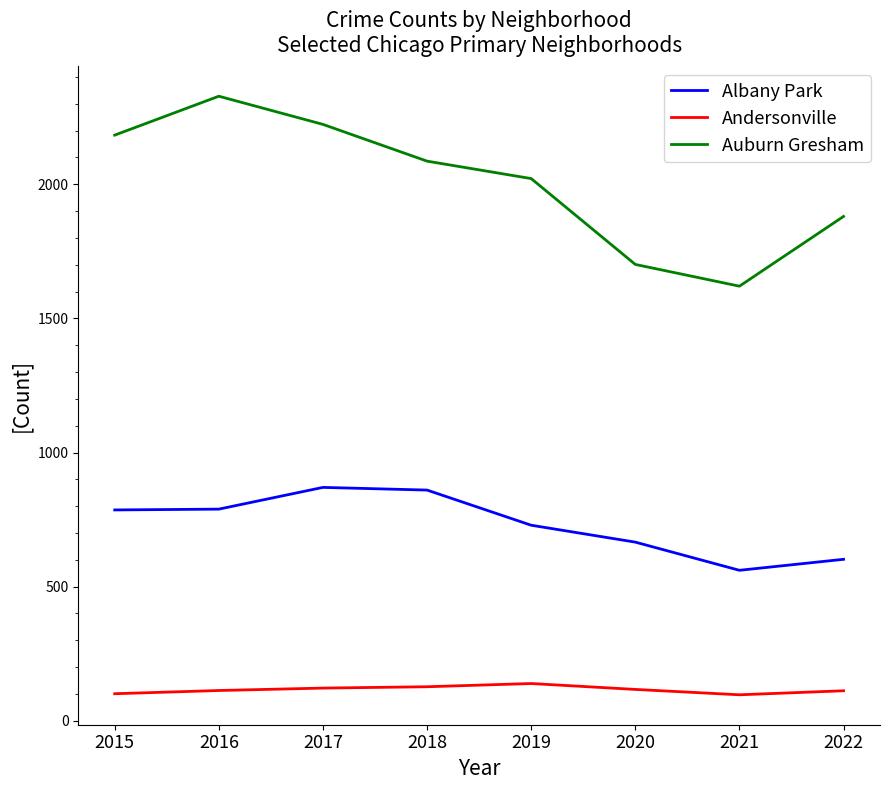

Is the value of Albany Park at 2015 greater than the value of Andersonville at 2016?

Yes